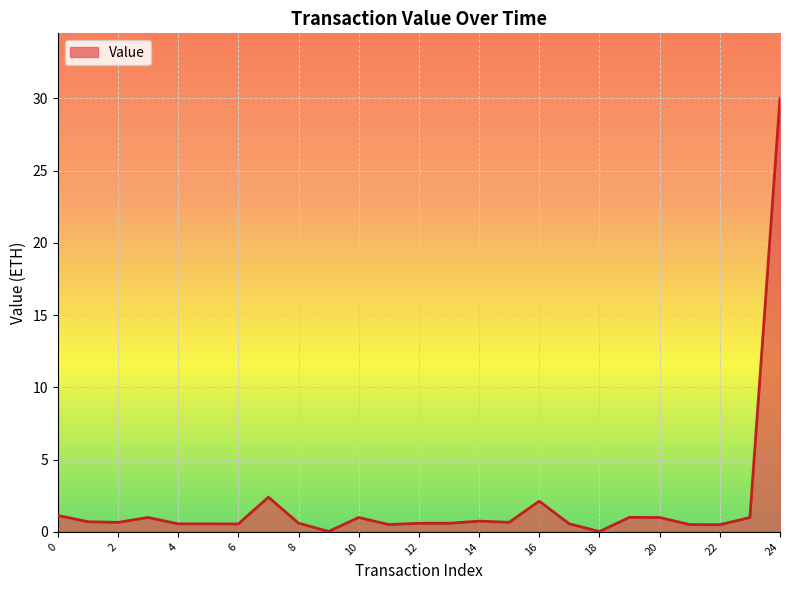

What is the difference between the maximum and minimum values?

30.0